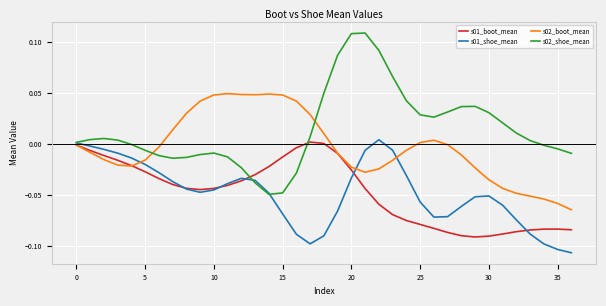

List the series in order of their peak value, highest first.

s02_shoe_mean, s02_boot_mean, s01_shoe_mean, s01_boot_mean